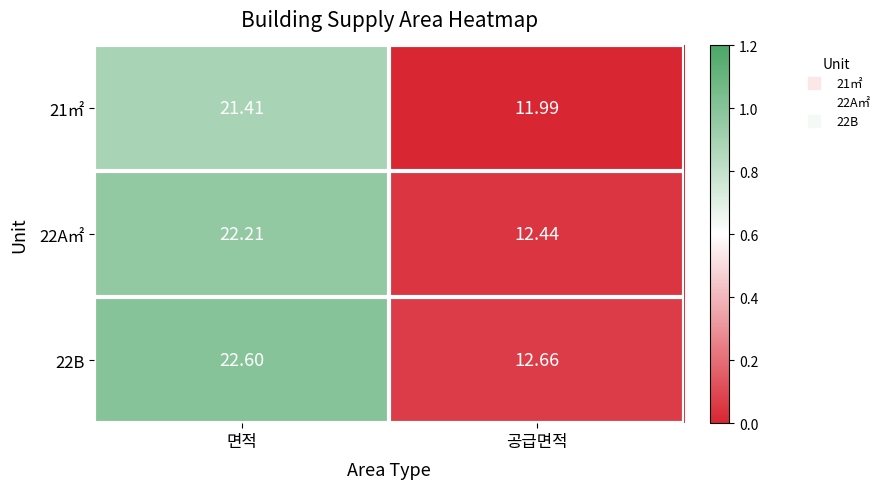

Which series has the largest range (max minus min)?

22B